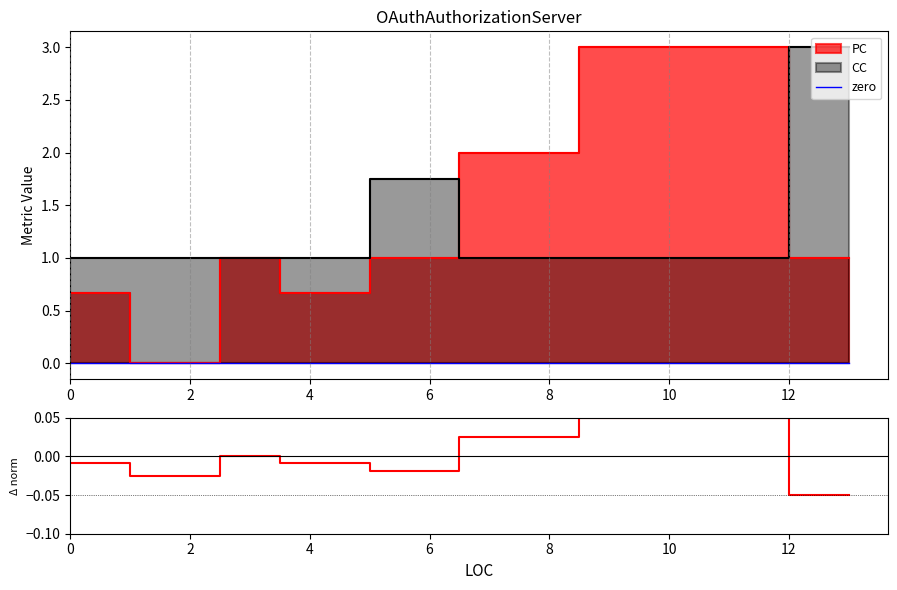

Count the number of categories in the chart.

9